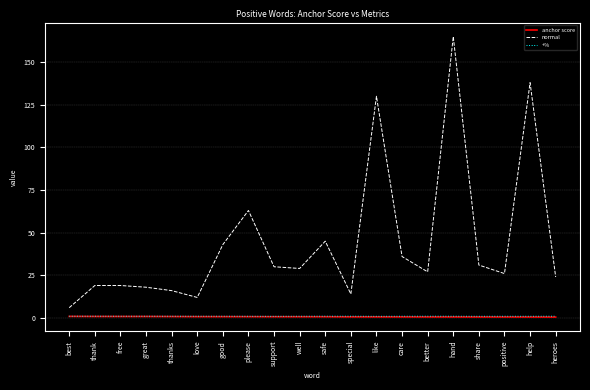

Count the number of data series in this chart.

3